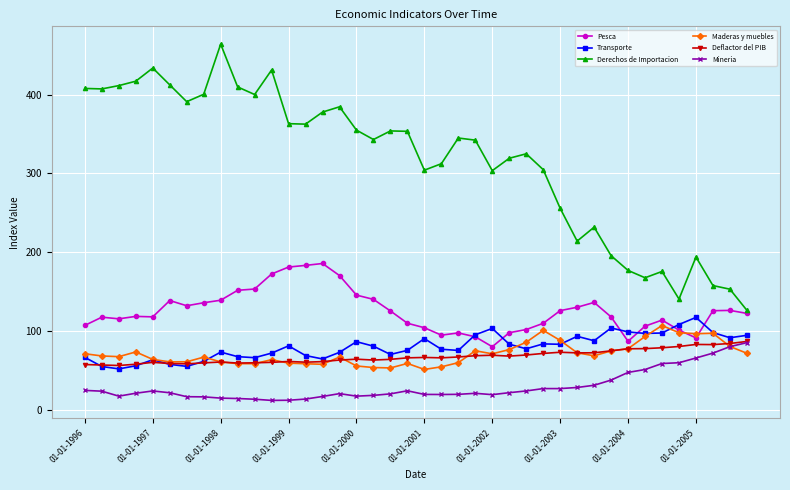

Which series has the widest spread of values?

Derechos de Importacion